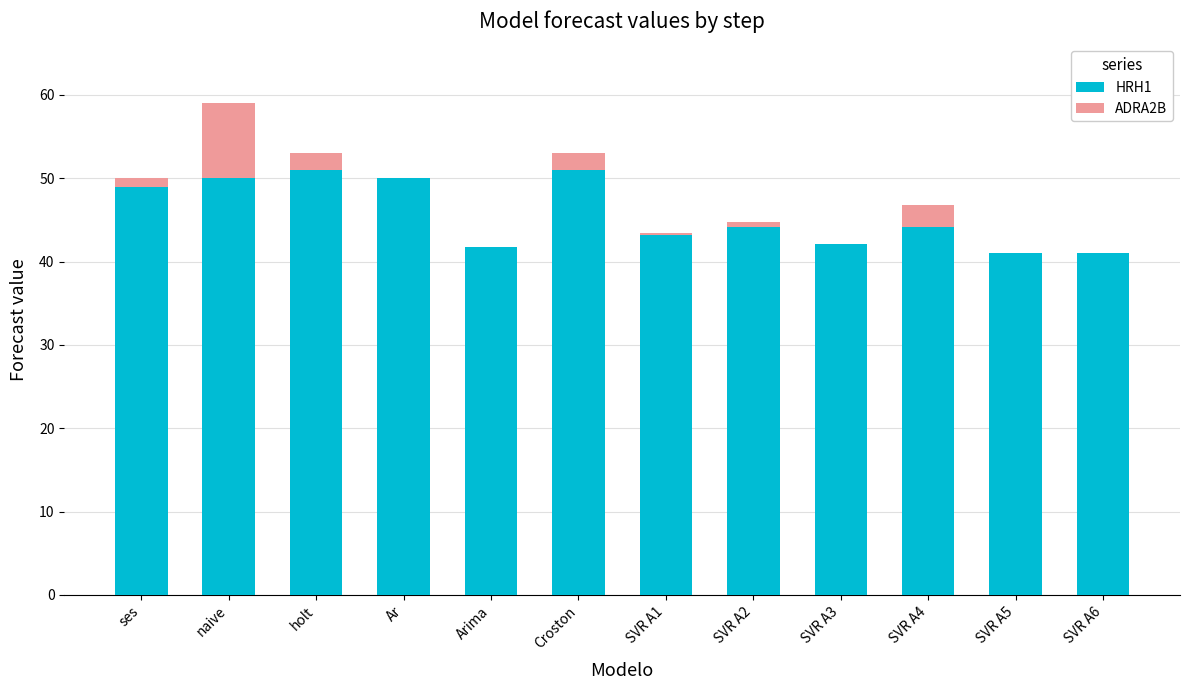

What is the sum of all HRH1 values?

548.4